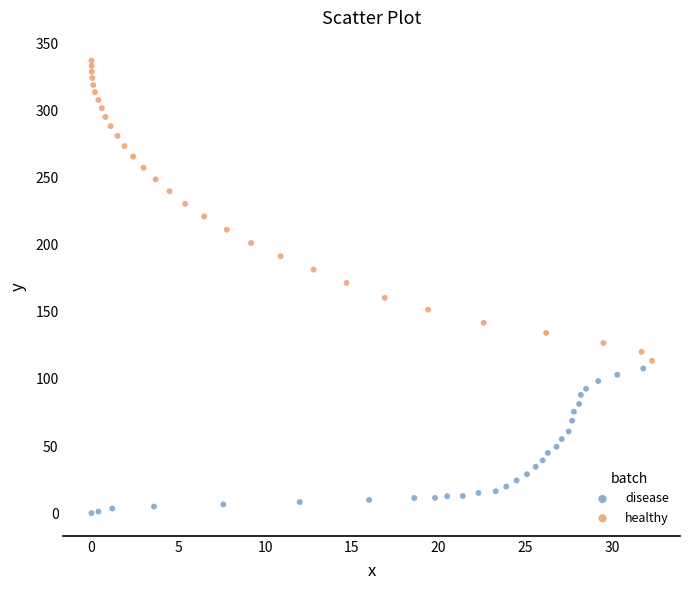

Which series reaches the maximum Y coordinate?

healthy